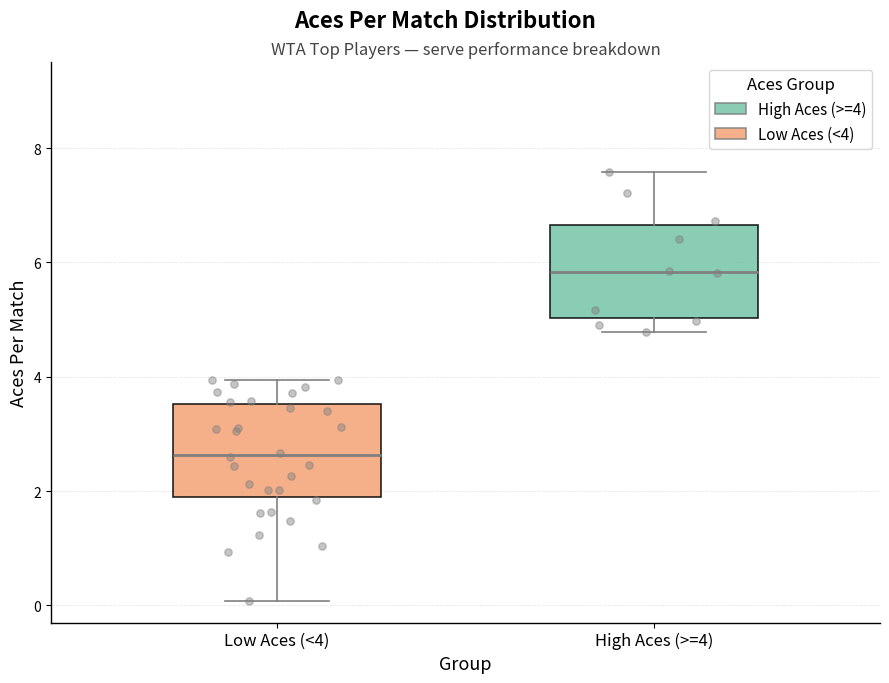

Reading left to right, transcribe this box plot: for each box, give where its median line is, the range the box spans, and where its two whiskers end, as read against the y-axis. The values are not printed on the chart, so give them approximately, as read against the axis.

Low Aces (<4): median 2.6, box 1.8 to 3.6, whiskers 0.0 to 4.0
High Aces (>=4): median 5.8, box 5.0 to 6.6, whiskers 4.8 to 7.6